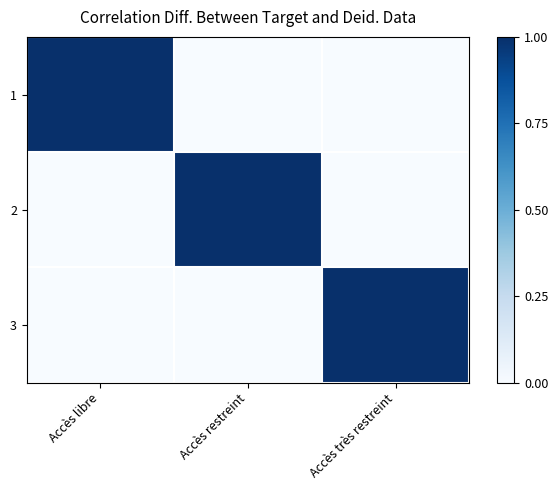

Reading left to right, transcribe all the data shown in this chart.

1: Accès libre=1	Accès restreint=0	Accès très restreint=0
2: Accès libre=0	Accès restreint=1	Accès très restreint=0
3: Accès libre=0	Accès restreint=0	Accès très restreint=1